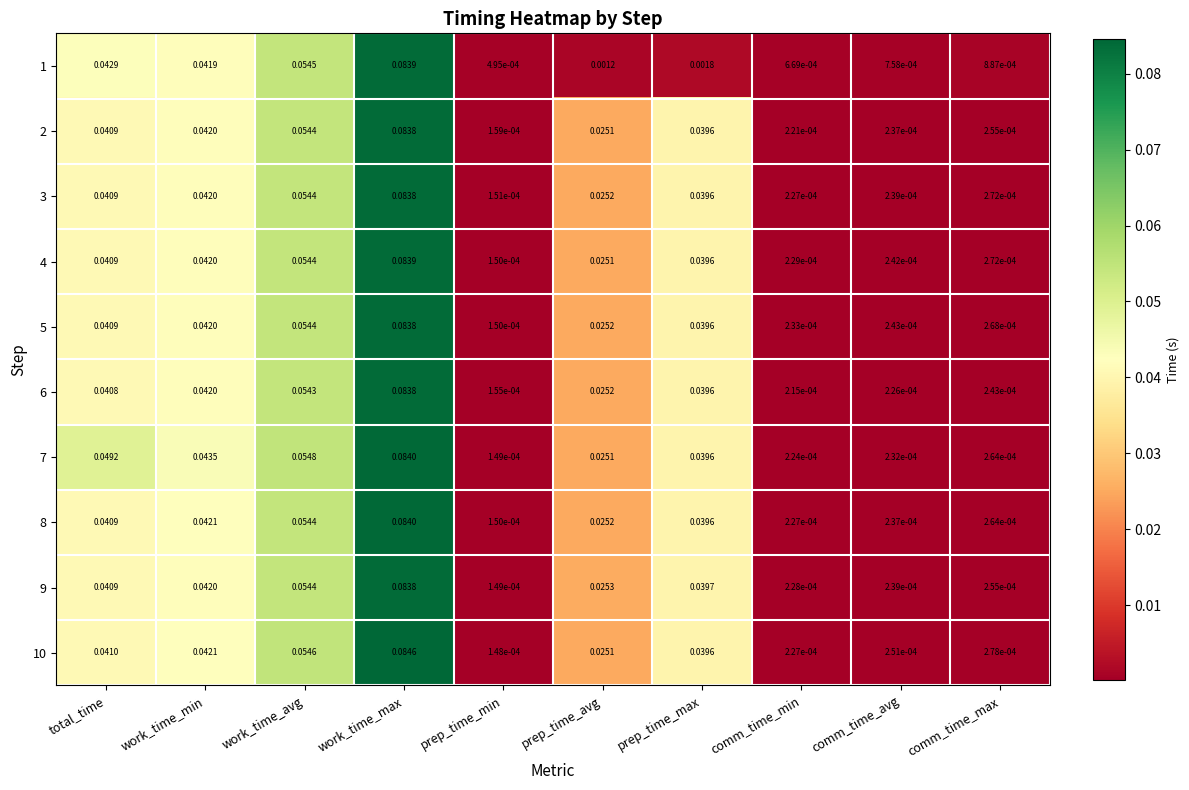

At which category is the sum across all series the highest?

work_time_max